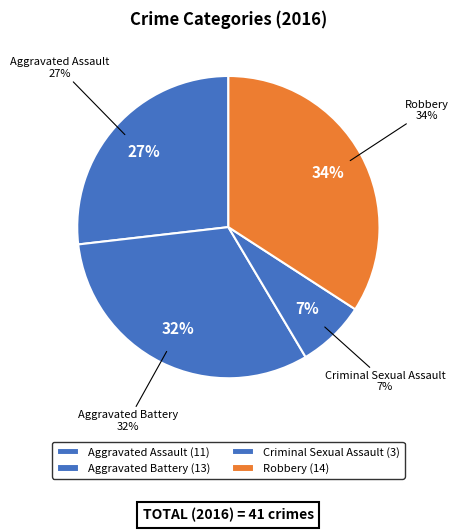

Approximately how many times larger is the value at Criminal Sexual Assault compared to Aggravated Assault?

0.3